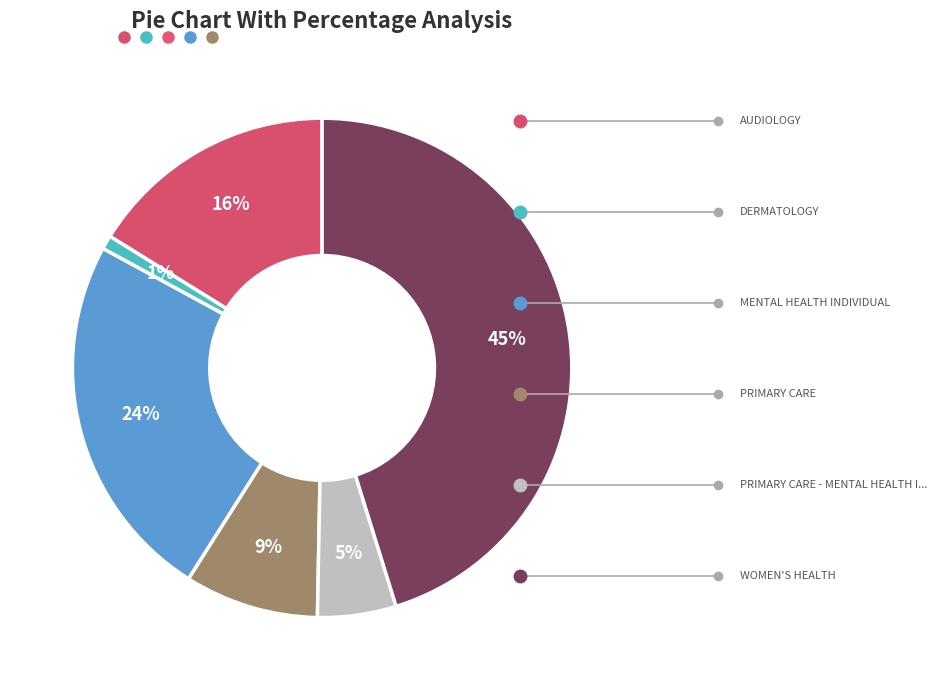

To the nearest percent, what is the average slice percentage?

17%